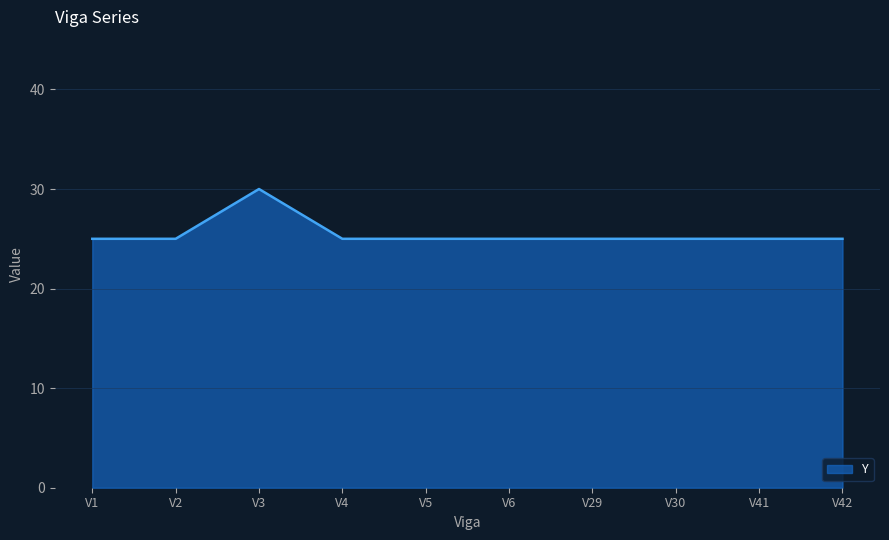

Count the number of categories in the chart.

10